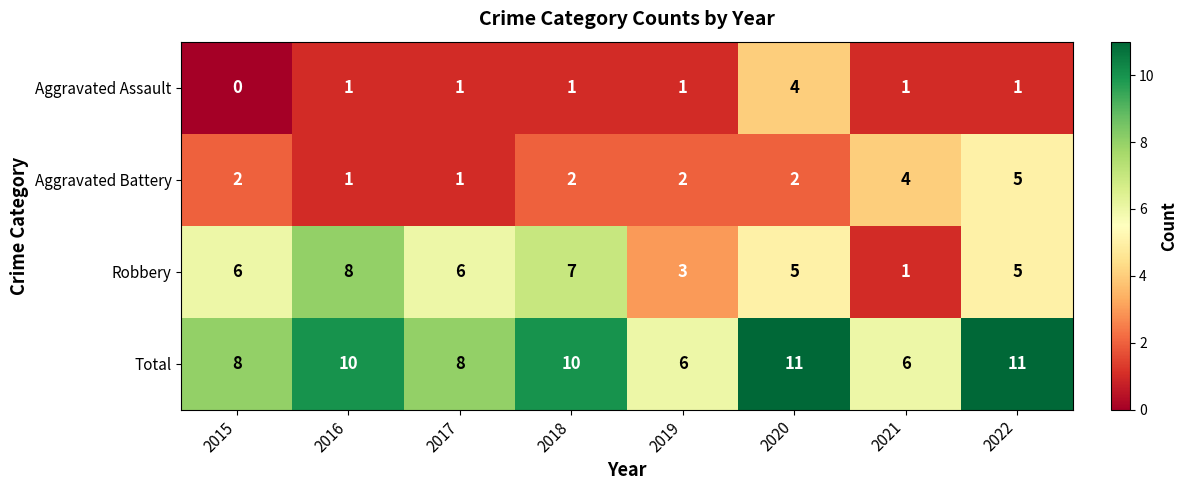

What is the approximate value of Aggravated Battery at 2021?

4